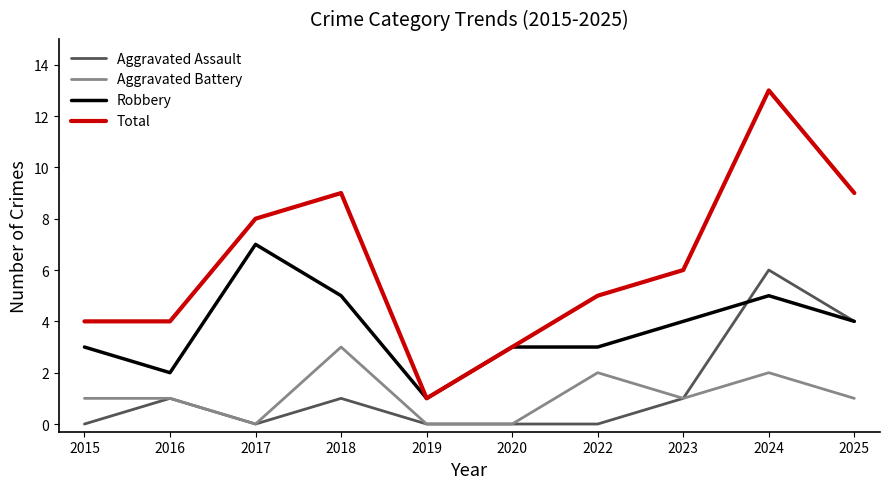

What is the sum of the Total values at 2017 and 2016?

12